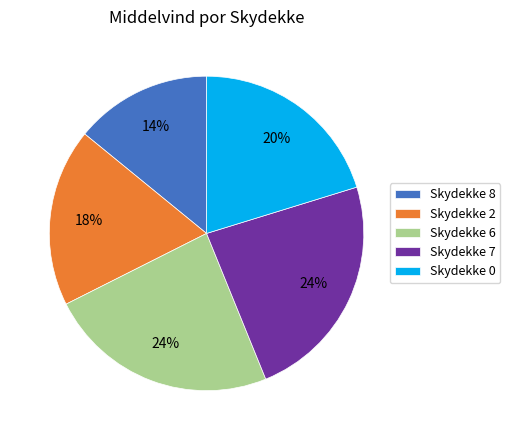

Is the sum of Skydekke 8 and Skydekke 0 greater than half?

No